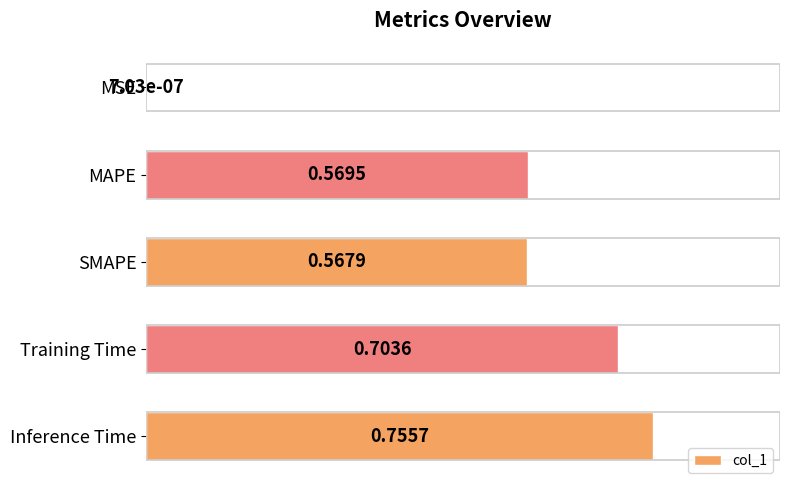

How many data points does each series have?

5